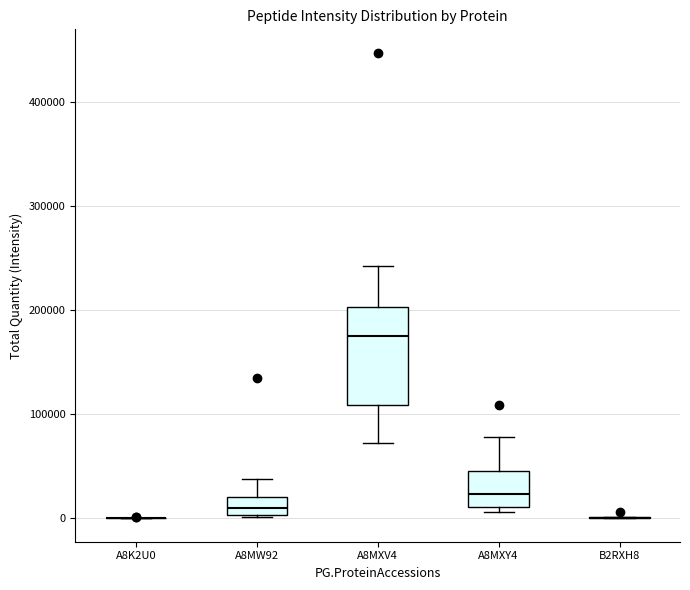

Reading left to right, transcribe this box plot: for each box, give where its median line is, the range the box spans, and where its two whiskers end, as read against the y-axis. The values are not printed on the chart, so give them approximately, as read against the axis.

A8K2U0: box collapsed to a line at 0, whiskers 0 to 0
A8MW92: median 10000, box 0 to 20000, whiskers 0 to 40000
A8MXV4: median 180000, box 110000 to 200000, whiskers 70000 to 240000
A8MXY4: median 20000, box 10000 to 50000, whiskers 10000 (just below the box's lower edge) to 80000
B2RXH8: box collapsed to a line at 0, whiskers 0 to 0